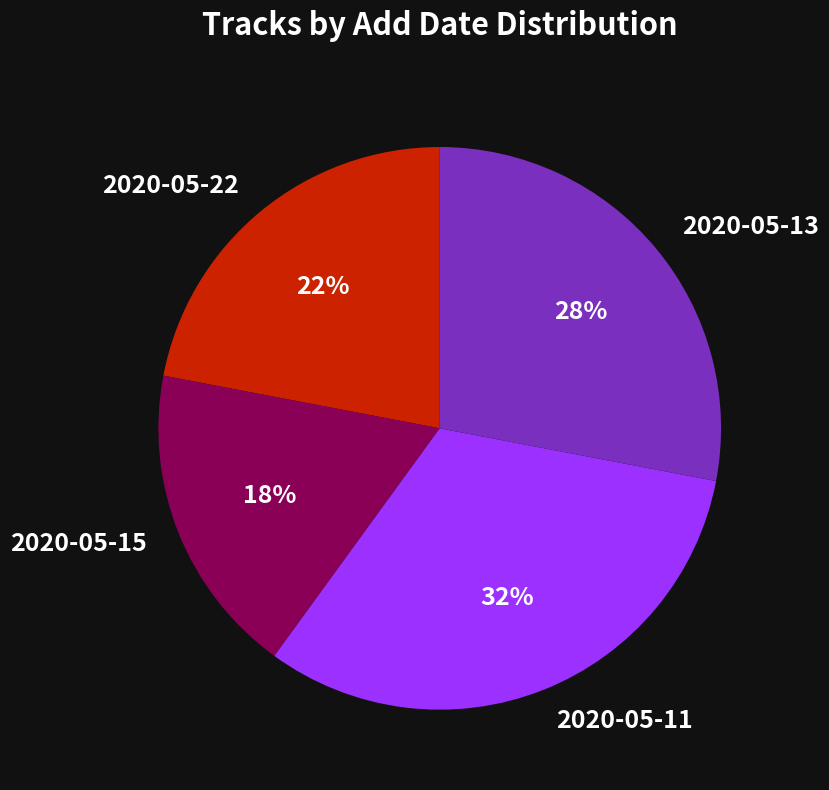

Between 2020-05-11 and 2020-05-13, which is larger?

2020-05-11